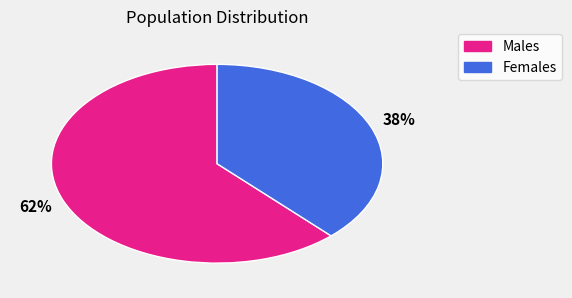

To the nearest percent, what is the average slice percentage?

50%